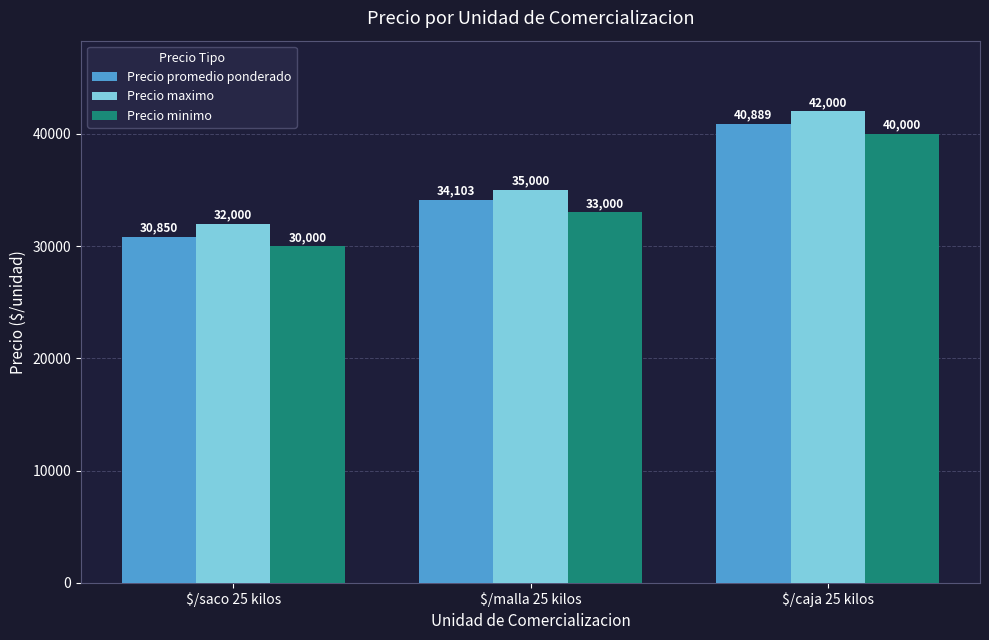

True or false: Precio promedio ponderado has a value of 10088 at $/saco 25 kilos.

False